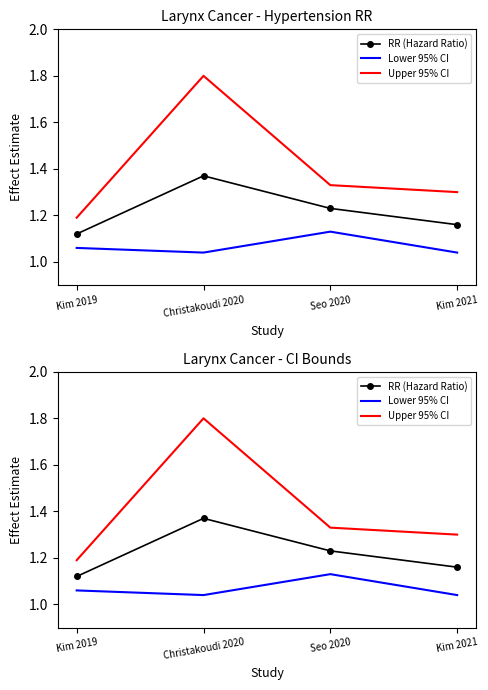

What is the label of the 3rd point from the left?

Seo 2020